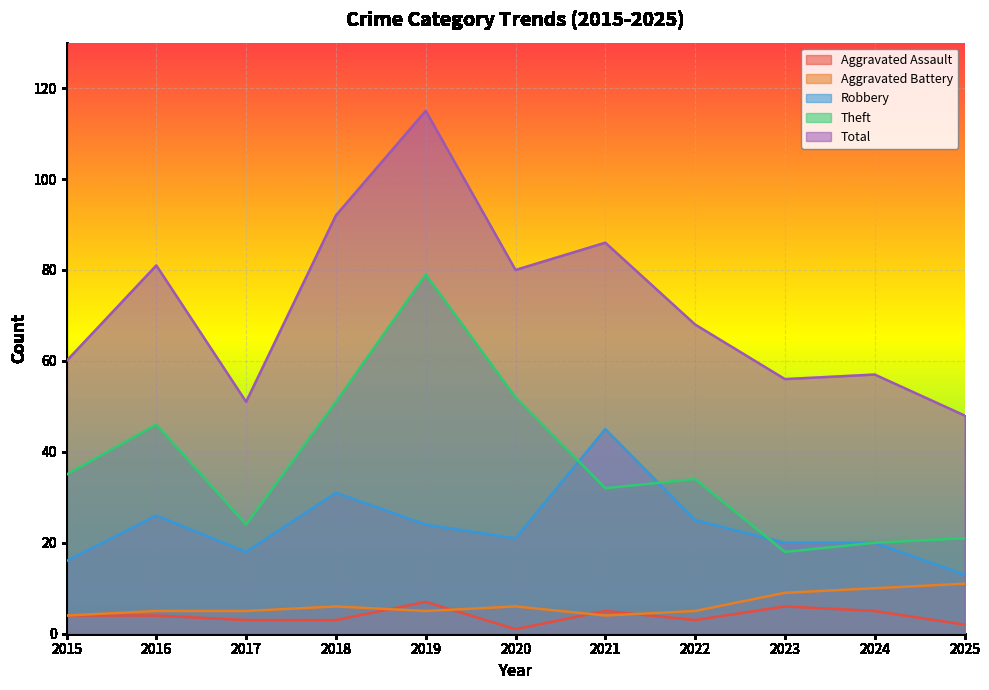

Which category has the lowest value in the Aggravated Assault series?

2020